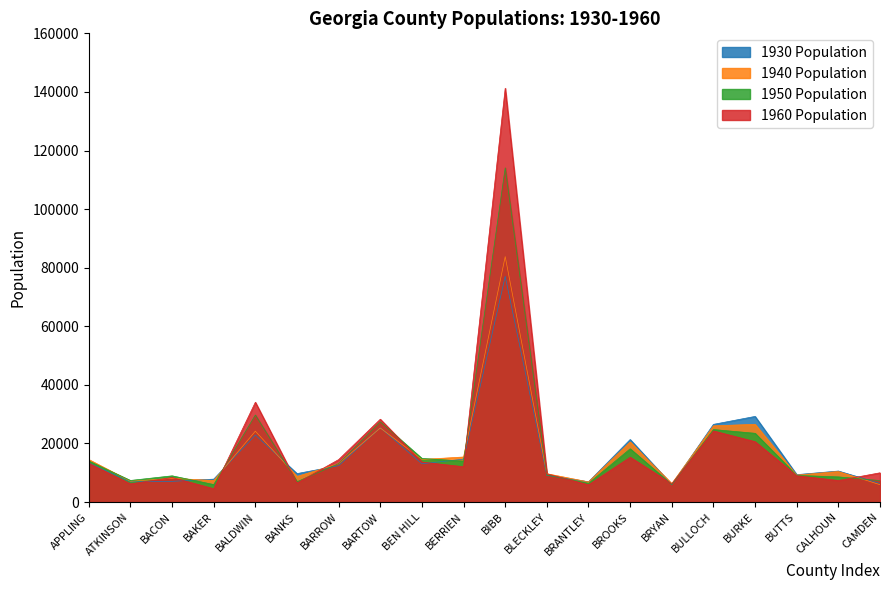

Reading right to left, what are all the values shown in this chart?

1930 Population: 6338	10576	9345	29224	26509	5952	21330	6895	9133	77042	14646	13047	25364	12401	9703	22878	7818	7055	6894	13314
1940 Population: 5910	10438	9182	26520	26010	6288	20497	6871	9655	83783	15370	14523	25283	13064	8733	24190	7344	8096	7093	14497
1950 Population: 7322	8578	9079	23458	24740	5965	18169	6387	9218	114079	13966	14879	27370	13115	6935	29706	5952	8940	7362	14003
1960 Population: 9975	7341	8976	20596	24263	6226	15292	5891	9642	141249	12038	13633	28267	14485	6497	34064	4543	8359	6188	13246